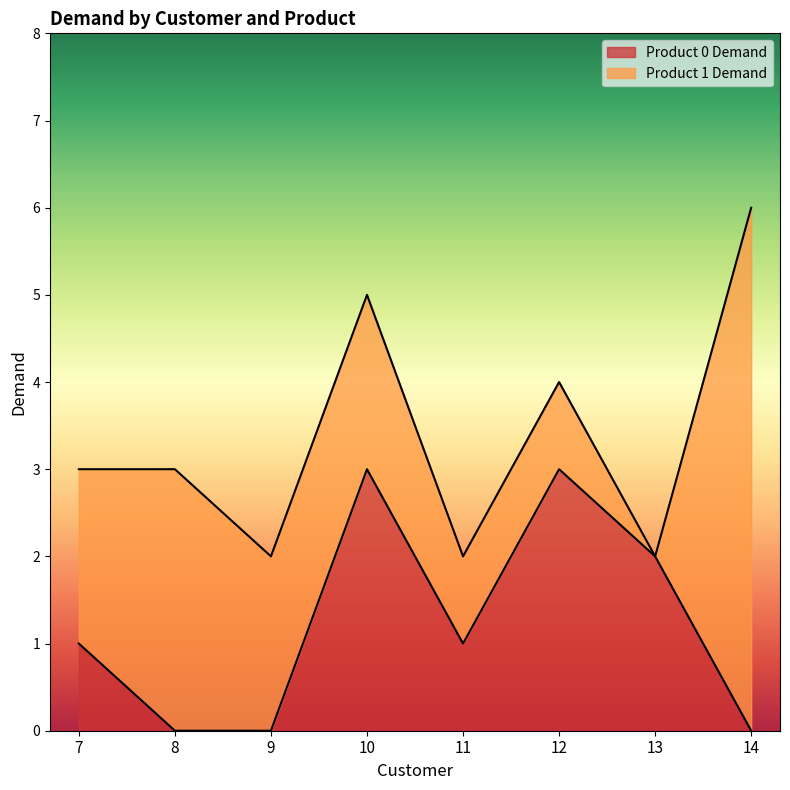

What is the sum of the values at 13 and 12?

5